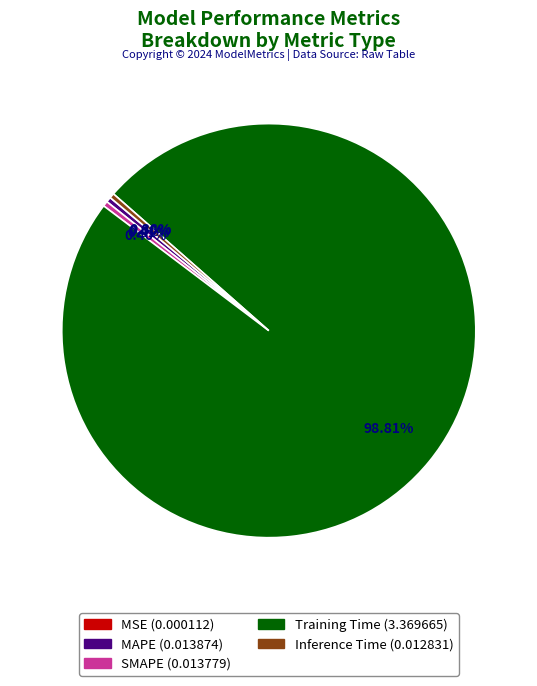

What is the majority slice?

Training Time